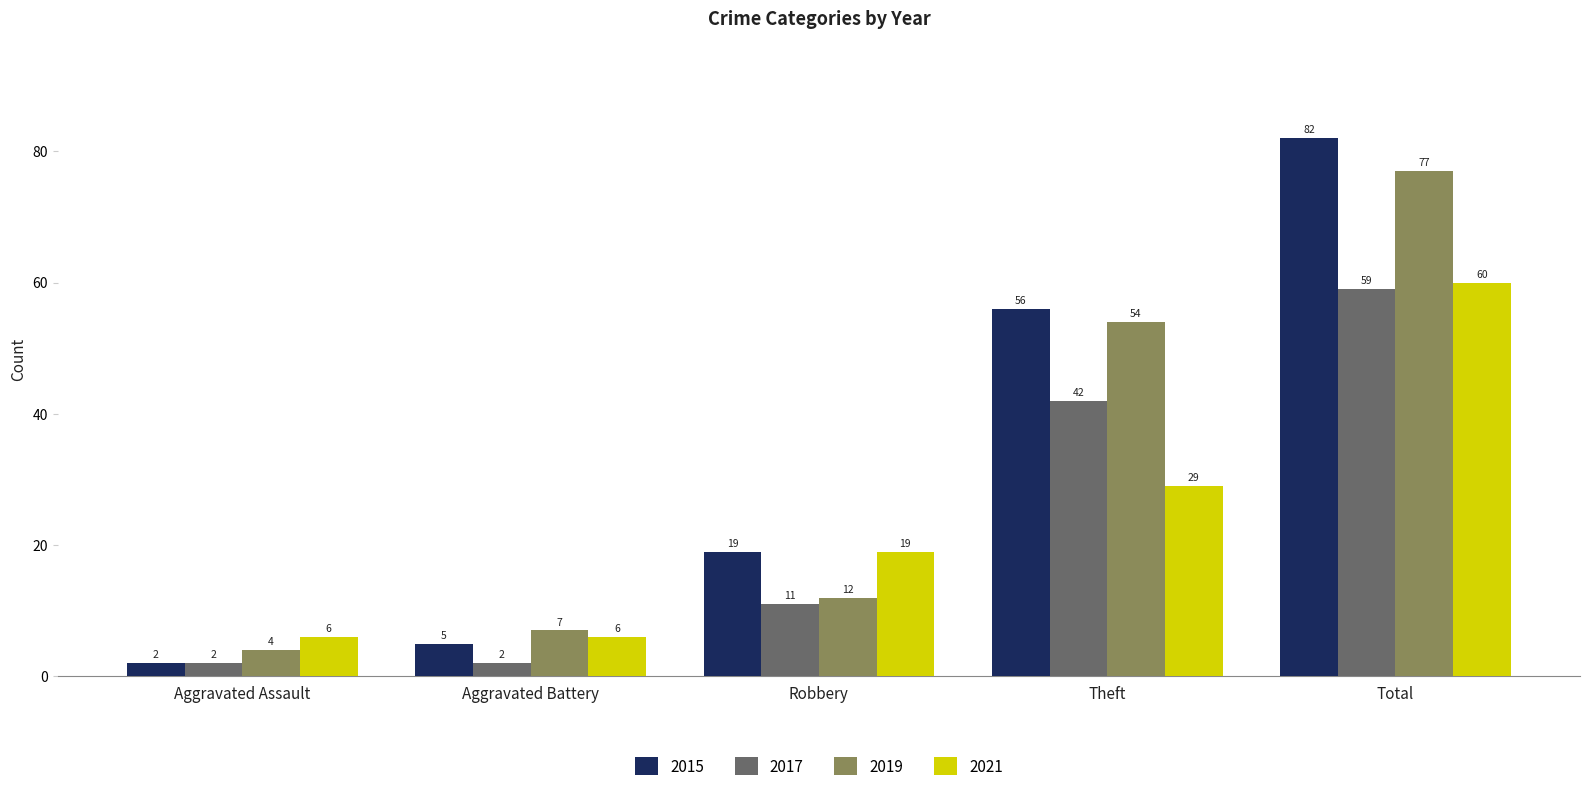

What is the difference between the 2021 values at Robbery and Aggravated Battery?

13